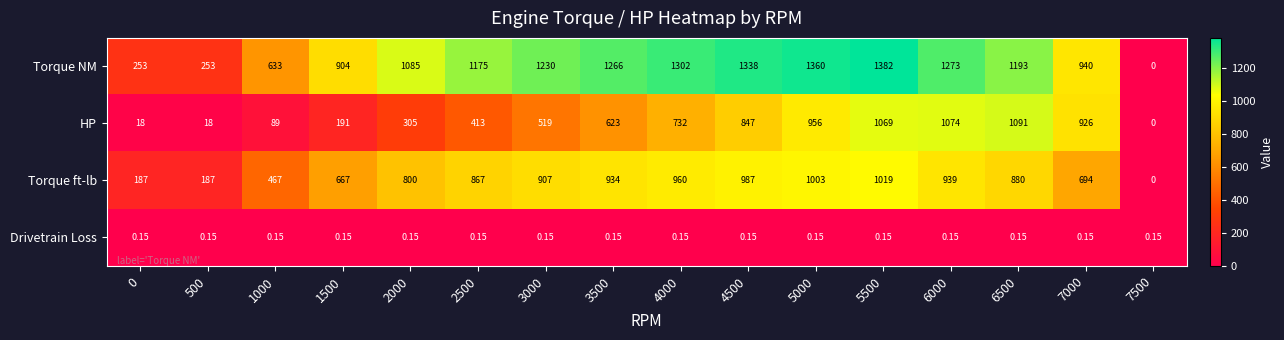

Is the value of Drivetrain Loss at 6500 greater than the value of Torque NM at 7000?

No